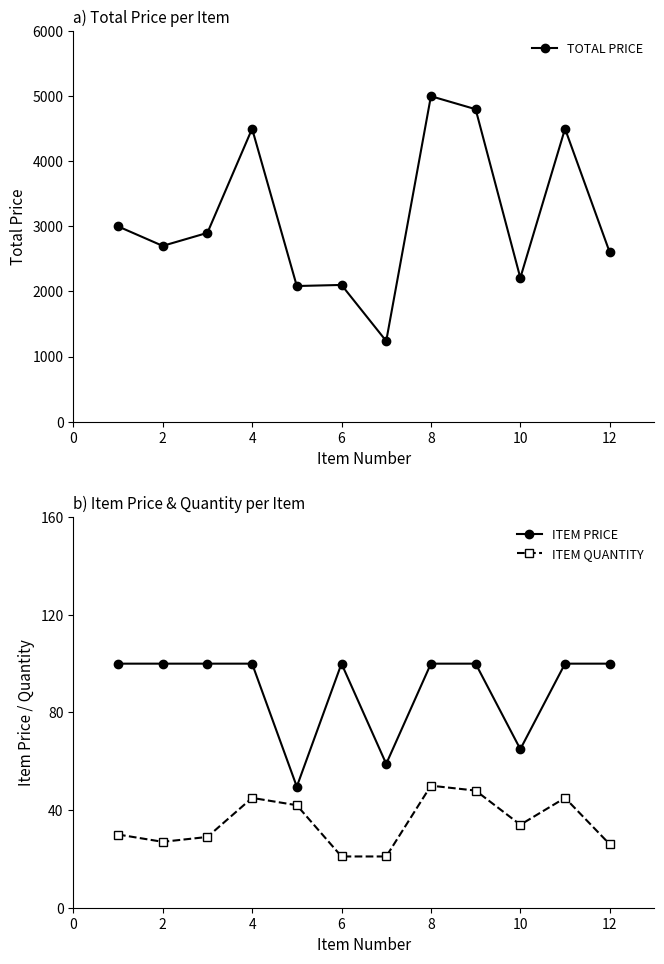

How many lines are shown in the chart?

3